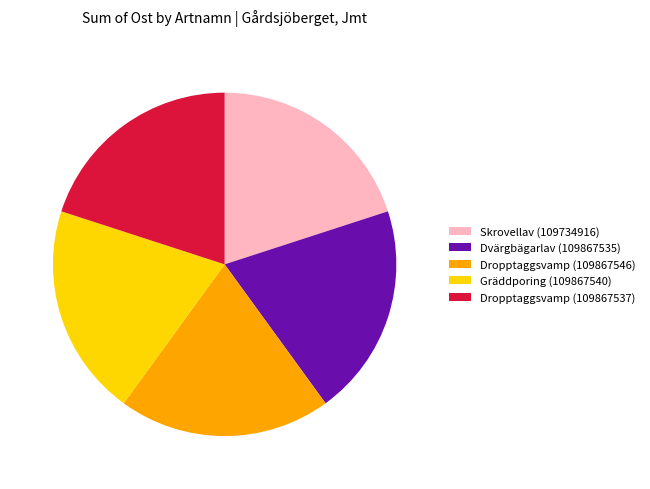

Do Gräddporing (109867540) and Dropptaggsvamp (109867546) together represent more than half of the pie?

No